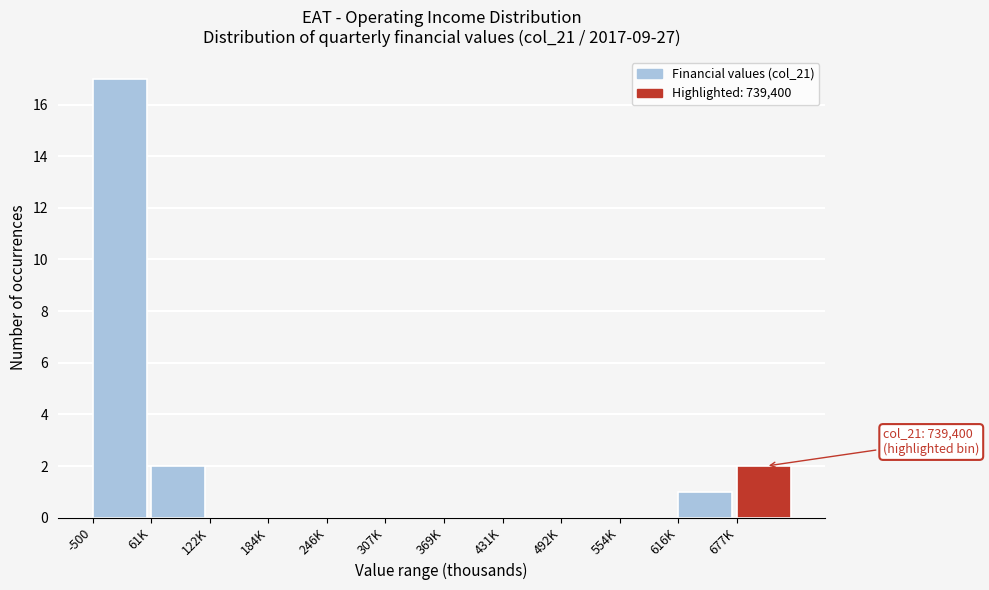

Reading left to right, list all the values displayed in this chart.

-500=17	61K=2	122K=0	184K=0	246K=0	307K=0	369K=0	431K=0	492K=0	554K=0	616K=1	677K=2